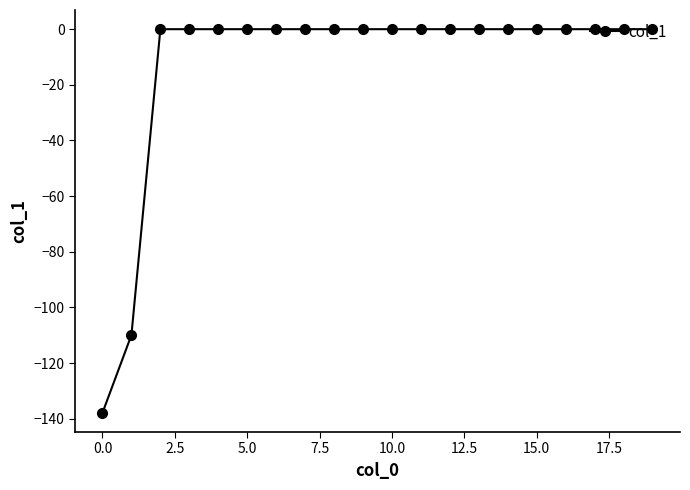

What is the difference between the maximum and minimum values?

137.9